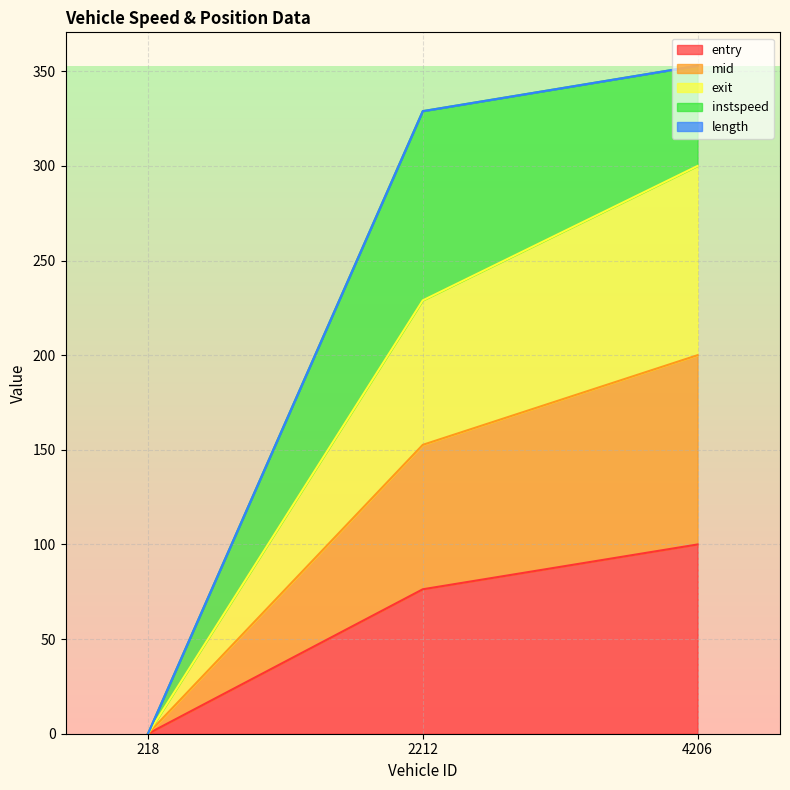

How many lines are shown in the chart?

5